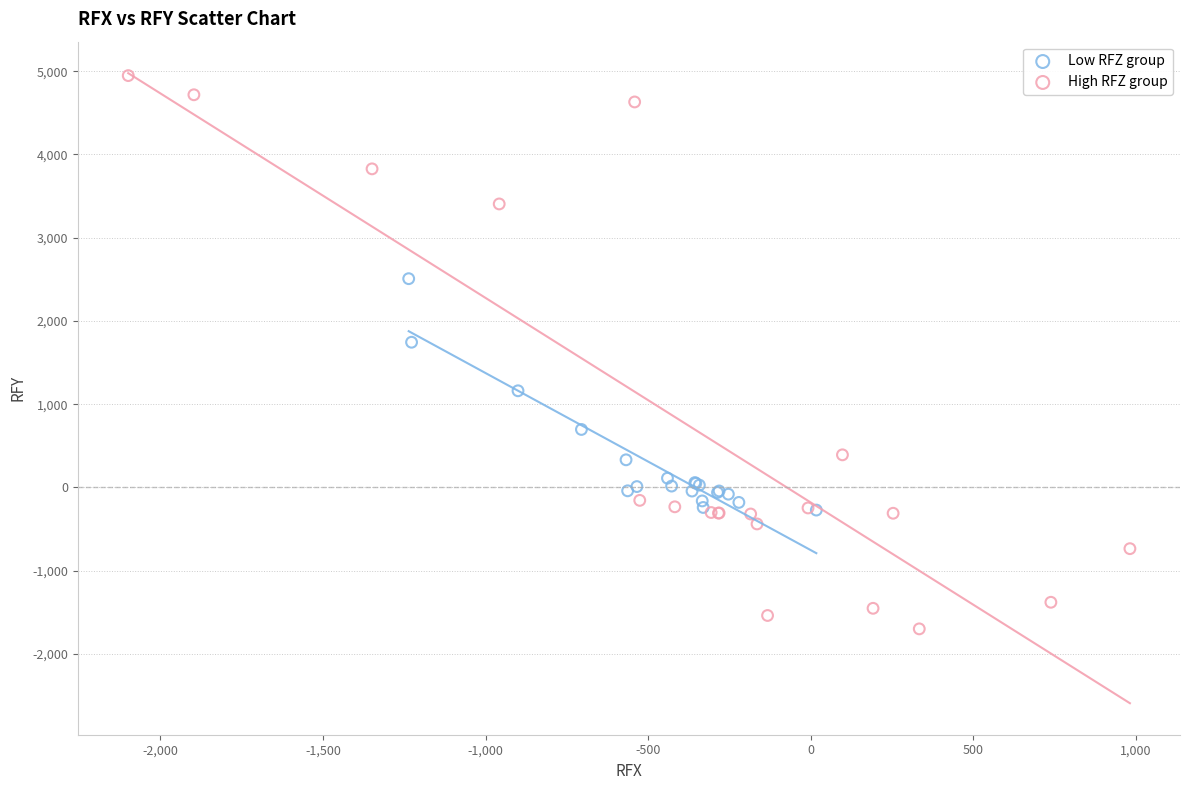

What are all the series names shown in the legend?

Low RFZ group, High RFZ group